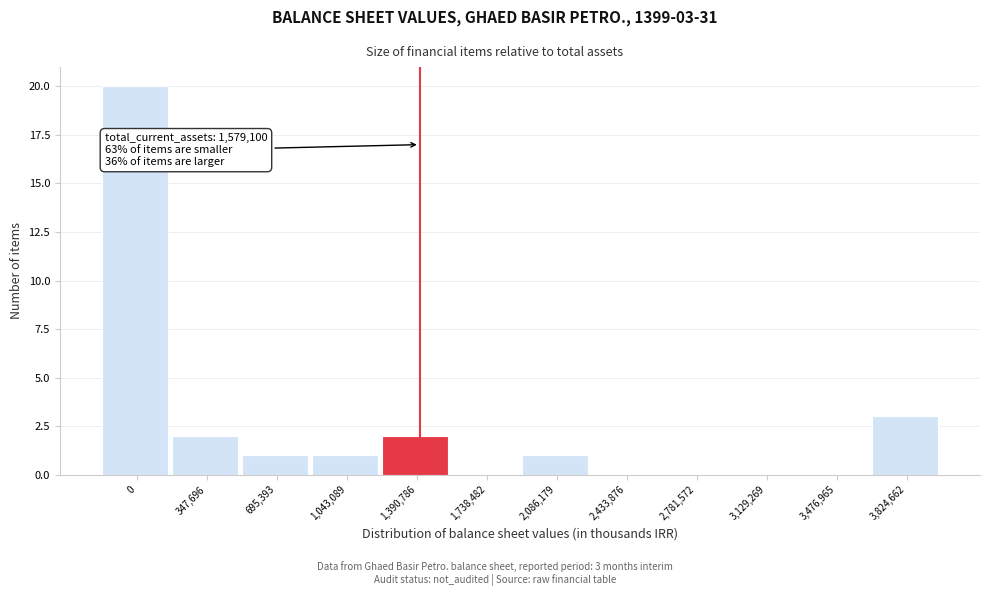

Reading right to left, transcribe all the data shown in this chart.

3,824,662=3	3,476,965=0	3,129,269=0	2,781,572=0	2,433,876=0	2,086,179=1	1,738,482=0	1,390,786=2	1,043,089=1	695,393=1	347,696=2	0=20